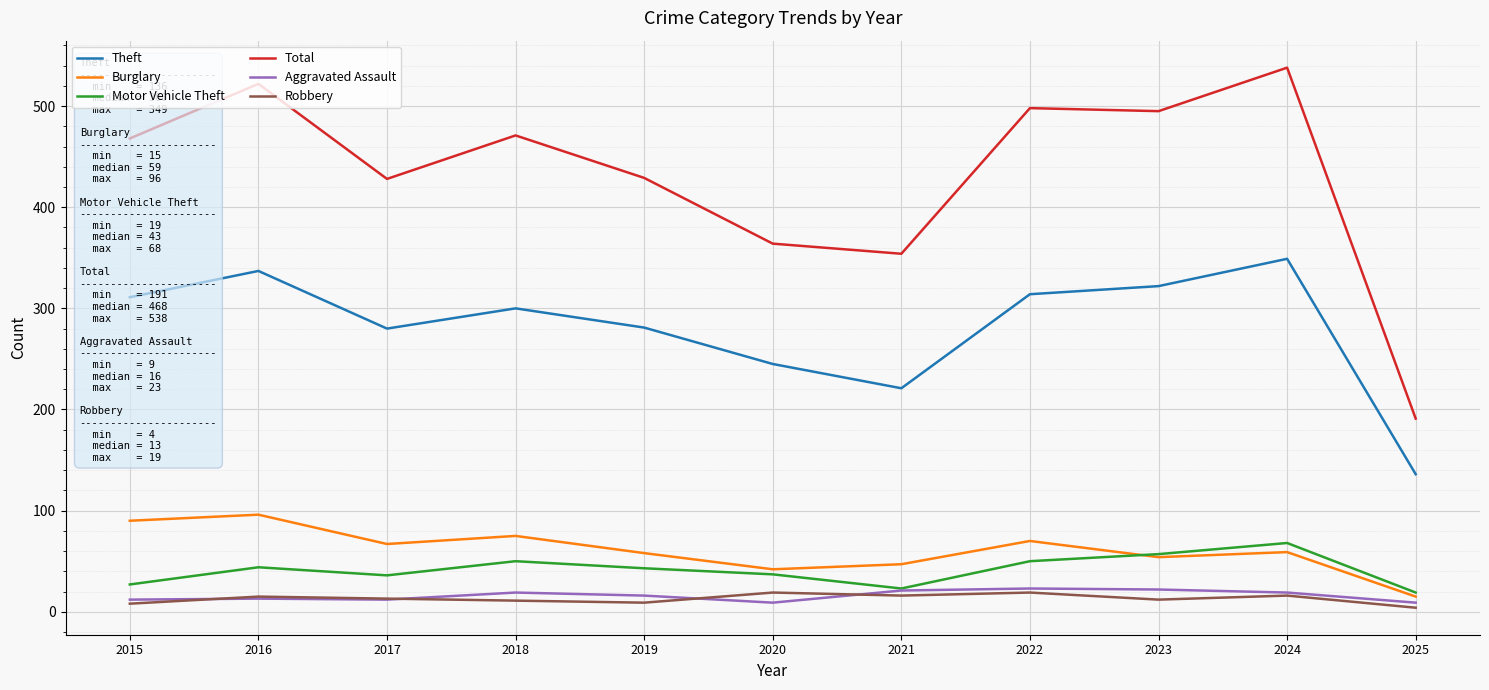

Which series has the widest spread of values?

Total